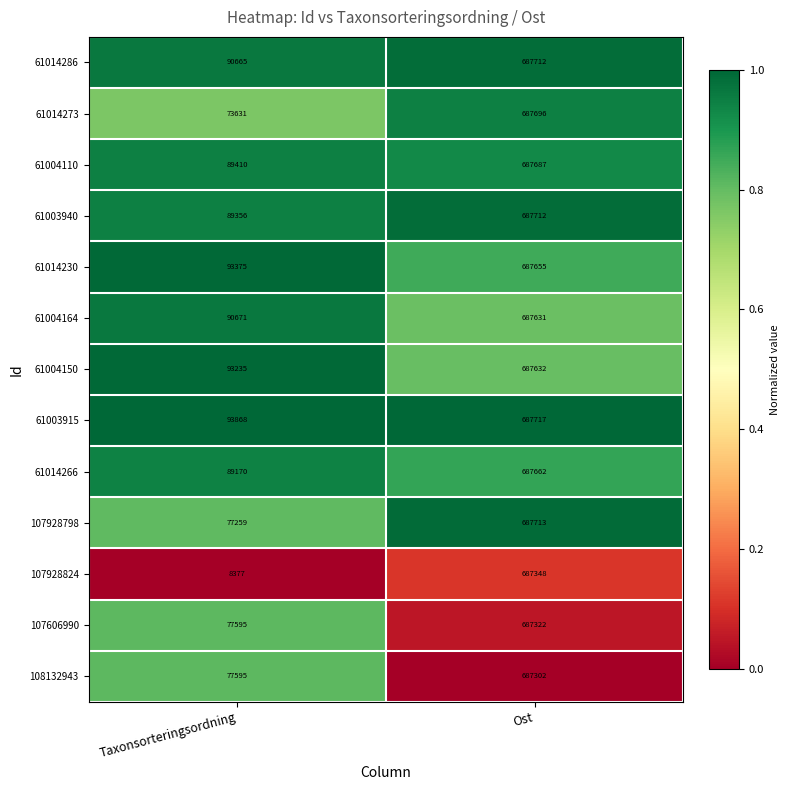

Reading left to right, extract all data points from this chart.

61014286: 90665	687712
61014273: 73631	687696
61004110: 89410	687687
61003940: 89356	687712
61014230: 93375	687655
61004164: 90671	687631
61004150: 93235	687632
61003915: 93868	687717
61014266: 89170	687662
107928798: 77259	687713
107928824: 8377	687348
107606990: 77595	687322
108132943: 77595	687302